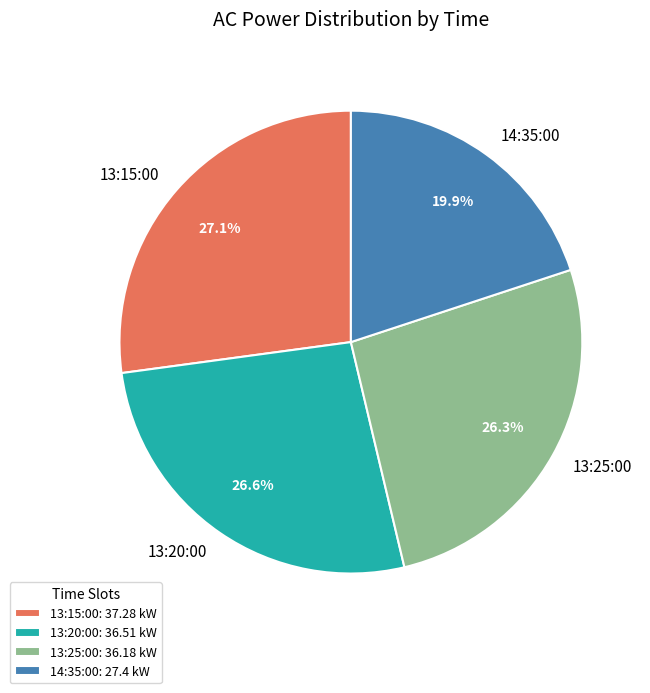

Is it true that 14:35:00 is 20% of the pie?

True